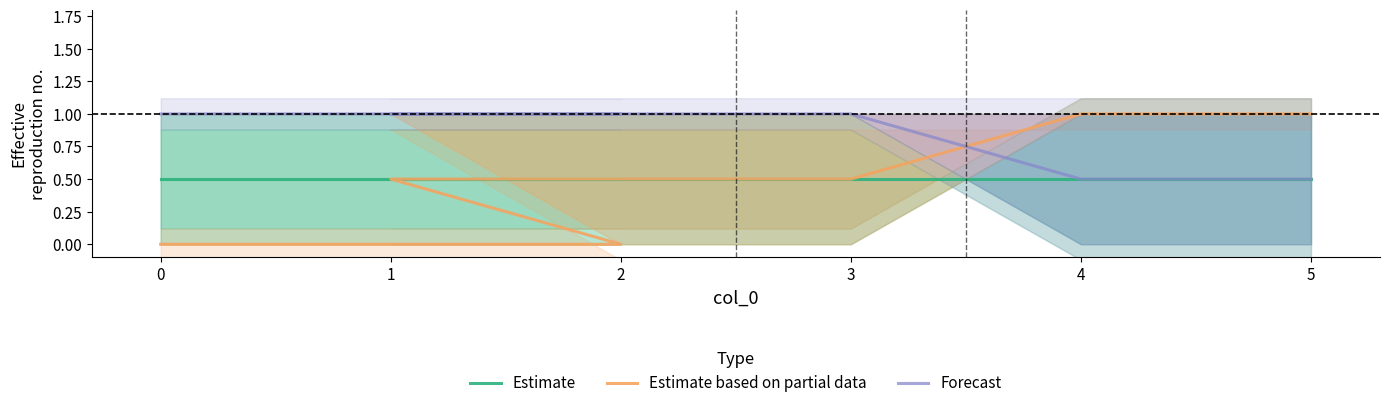

What is the spread (max minus min) of values at 3?

0.5